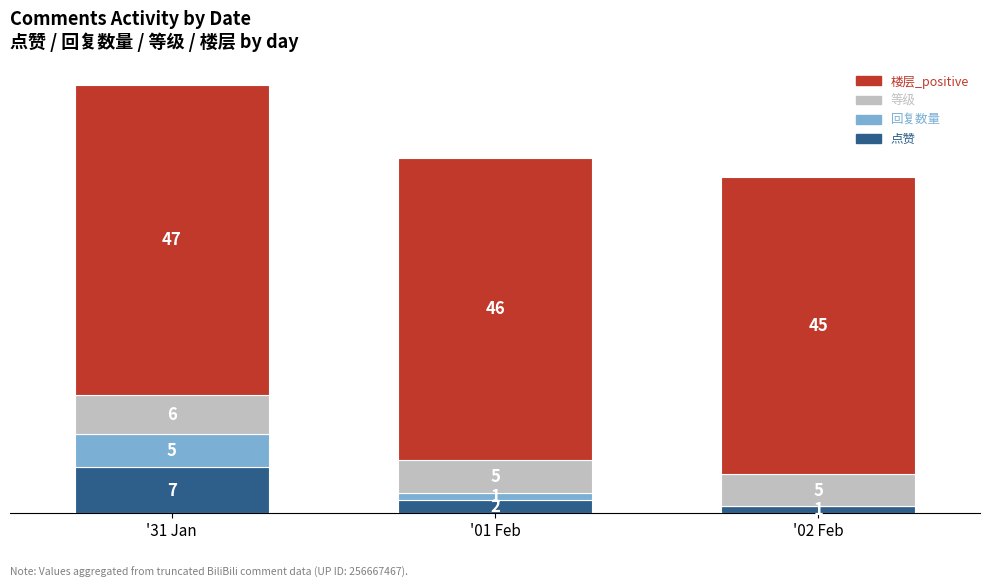

What are all the series names shown in the legend?

楼层_positive, 等级, 回复数量, 点赞